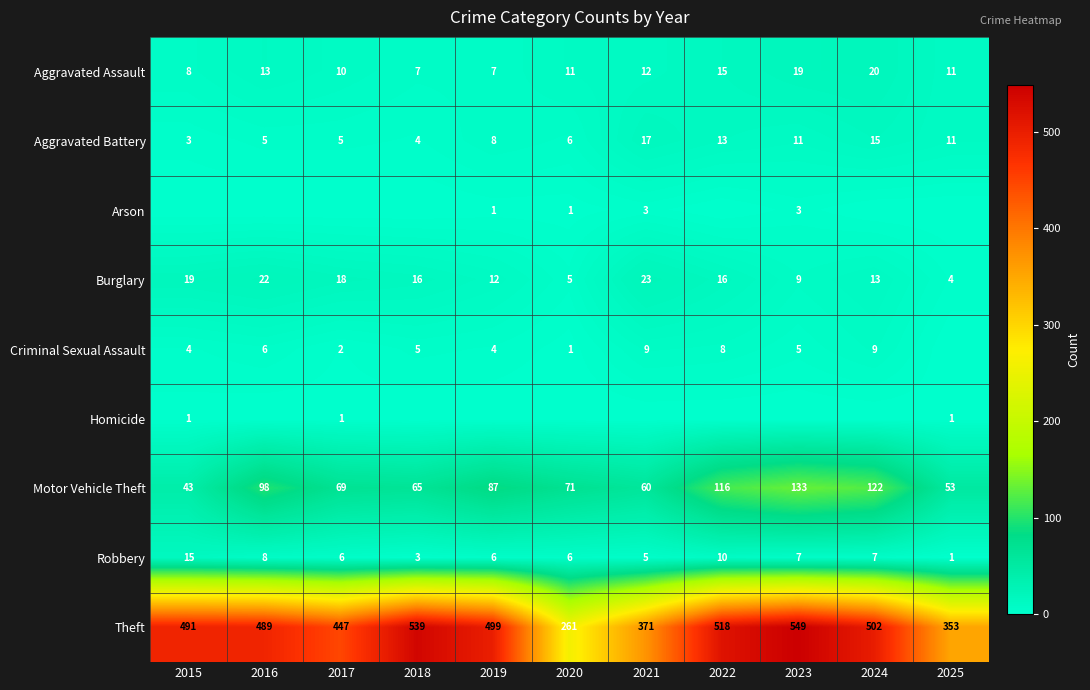

At which category is the sum across all series the highest?

2023